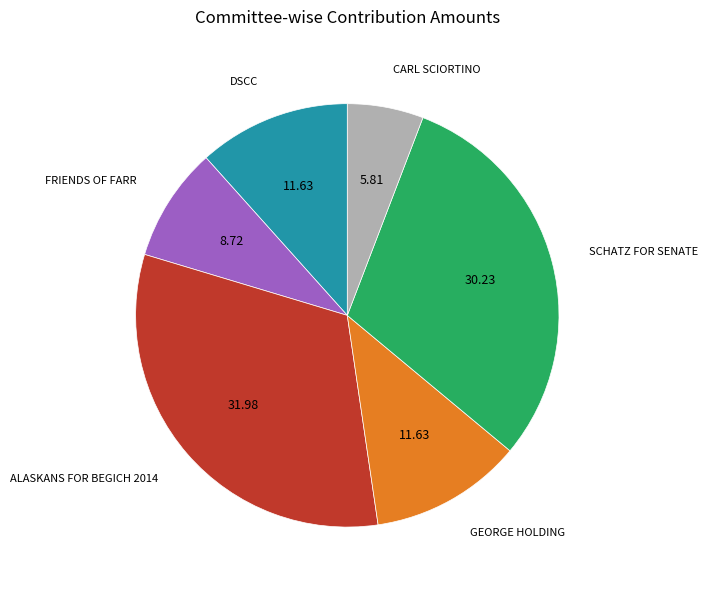

Count the number of slices in the pie.

6